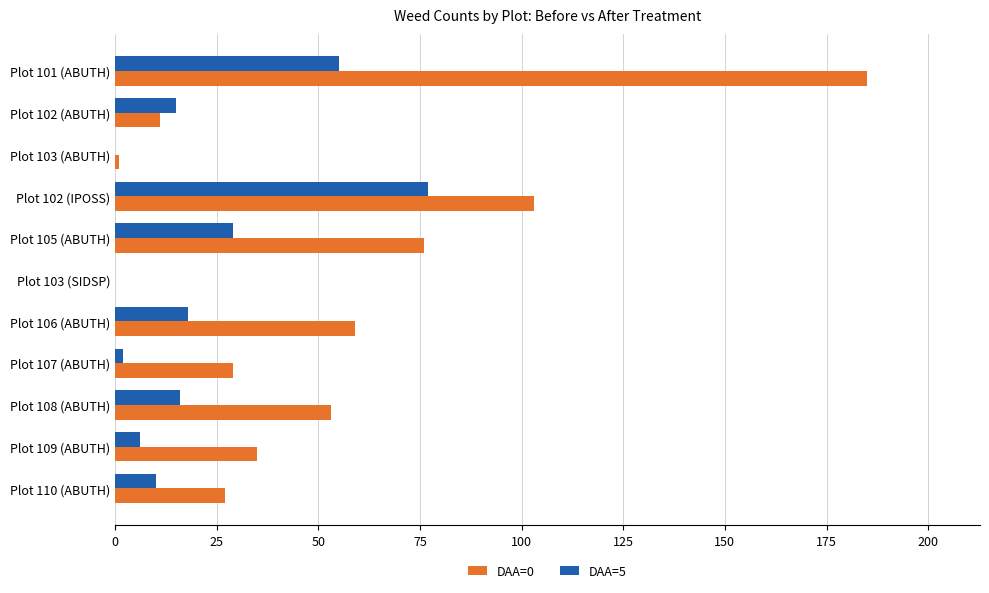

Which category has the highest value across all series?

Plot 101 (ABUTH)